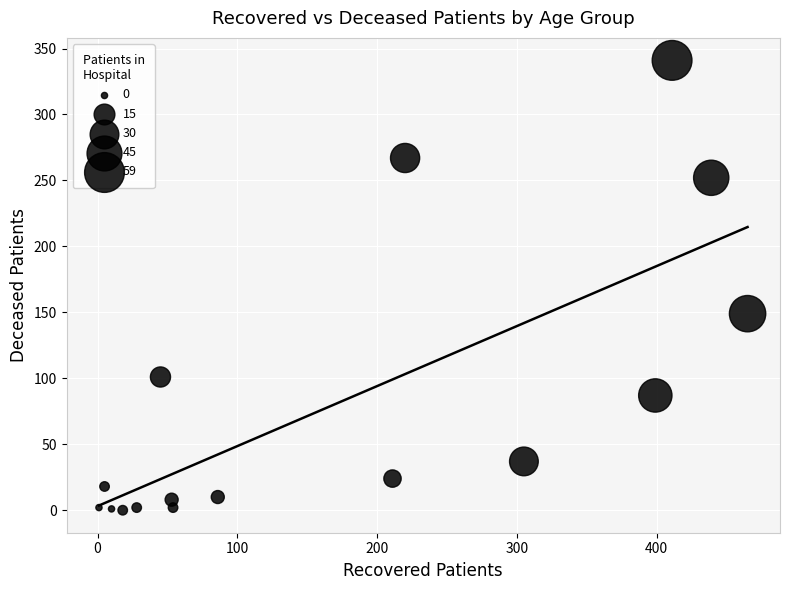

What Y value in the scatter plot is closest to 170?

149